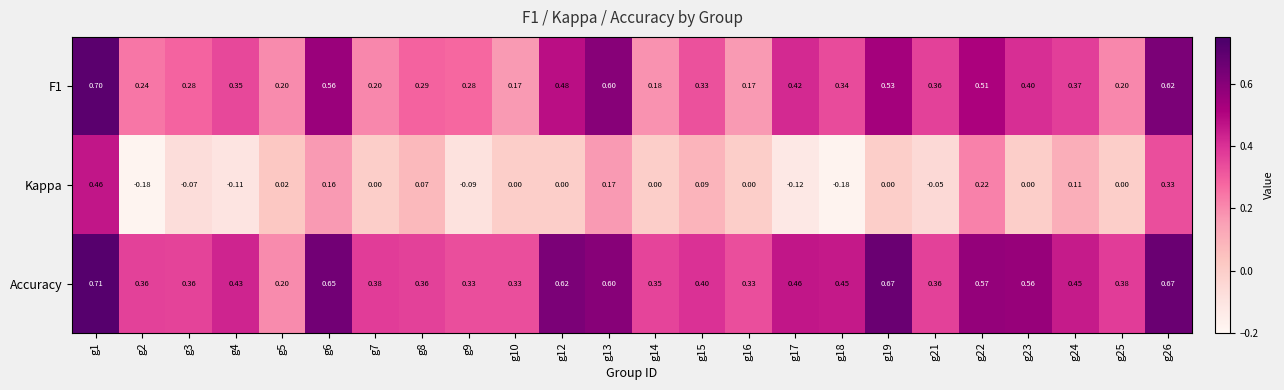

Is the value of Accuracy at g18 greater than the value of F1 at g12?

No